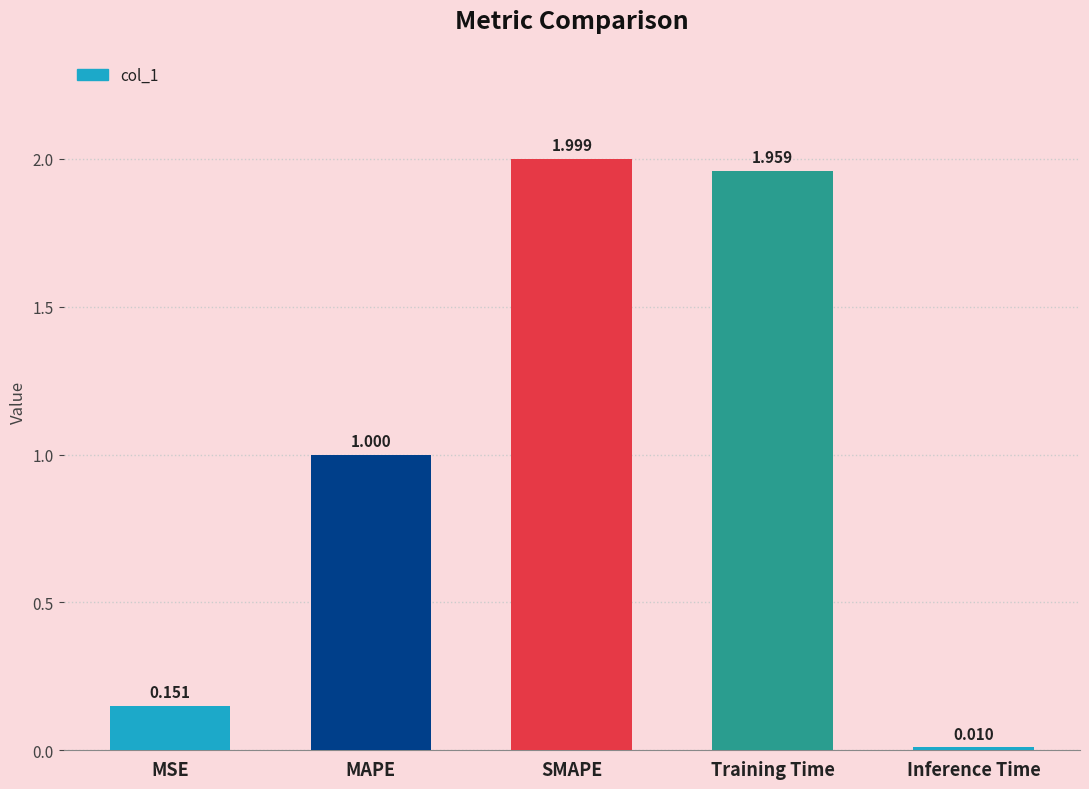

List the labels in order of value, largest first.

SMAPE, Training Time, MAPE, MSE, Inference Time